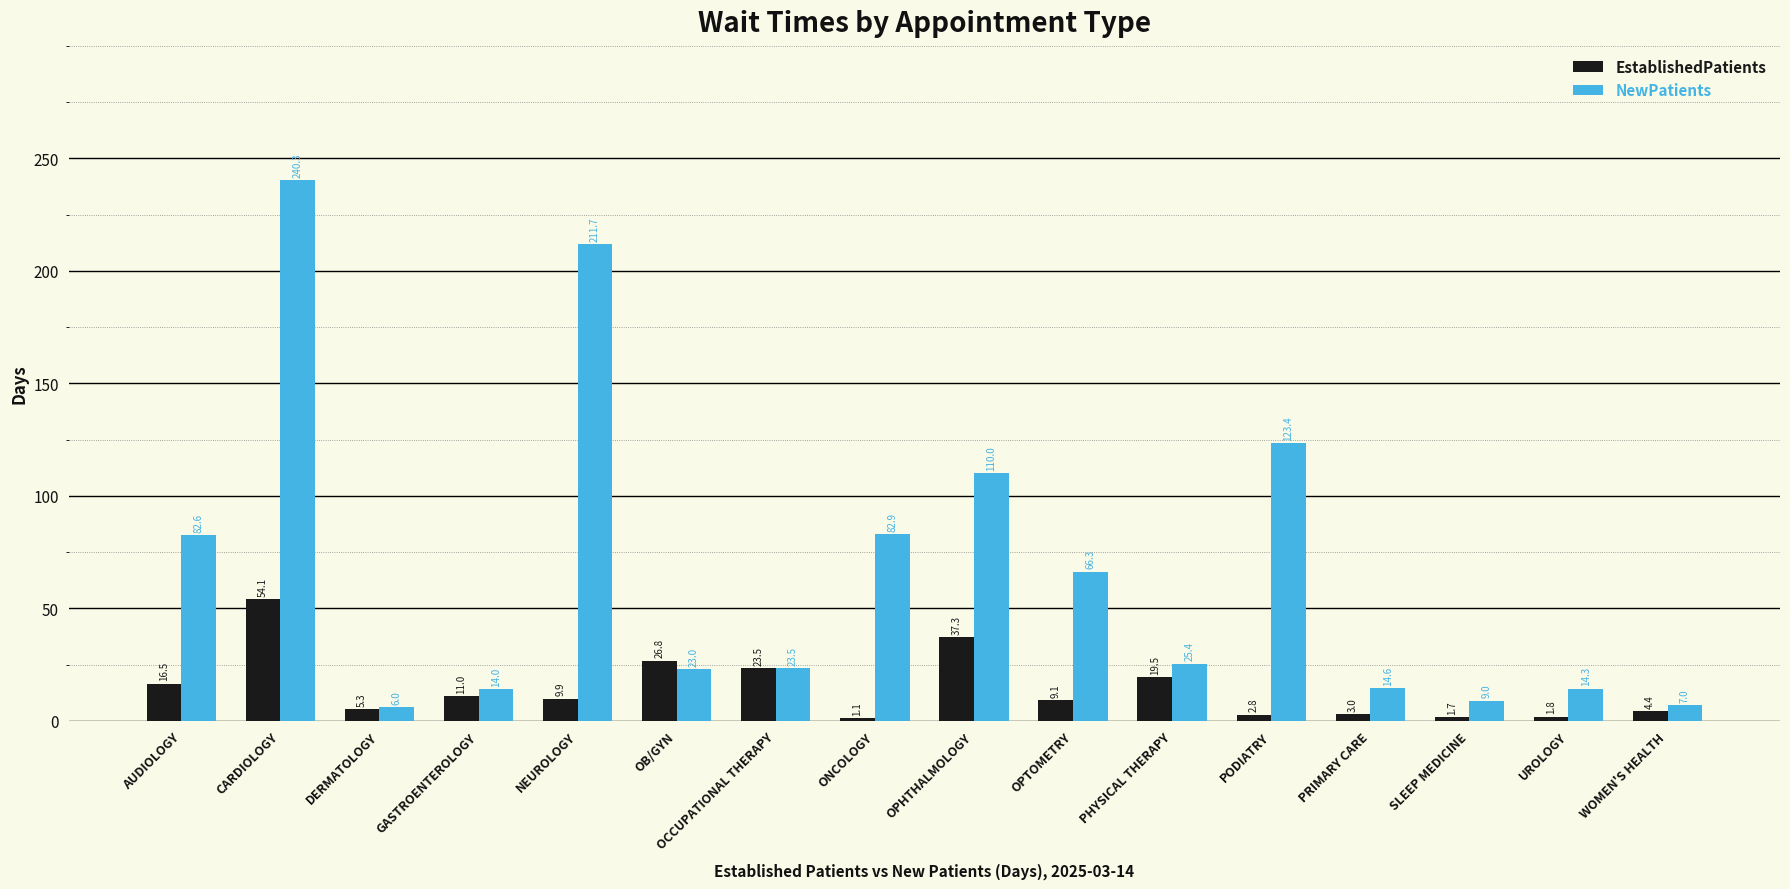

Which category has the lowest value across all series?

ONCOLOGY